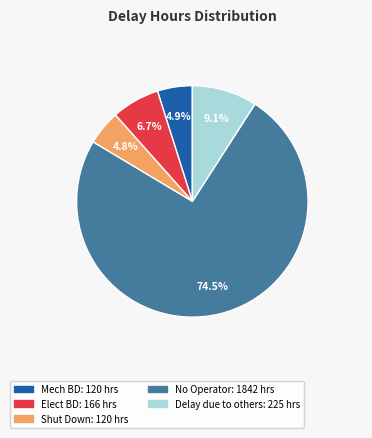

Is there any slice that represents more than half of the pie?

Yes